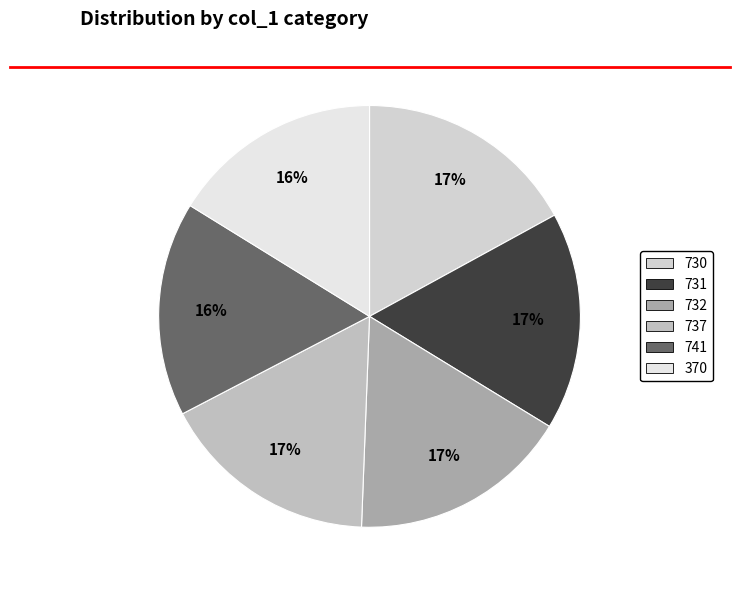

Is 737 the majority of the pie?

No